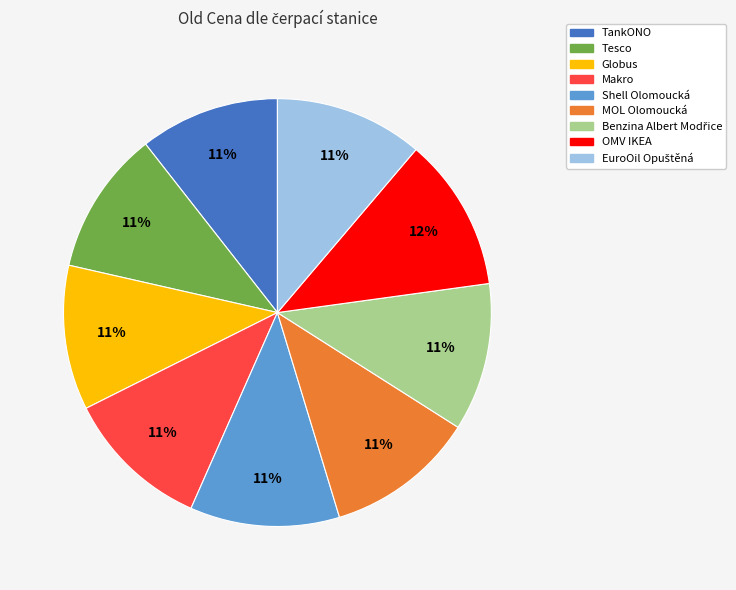

What is the ratio of the value at Tesco to the value at MOL Olomoucká?

1.0